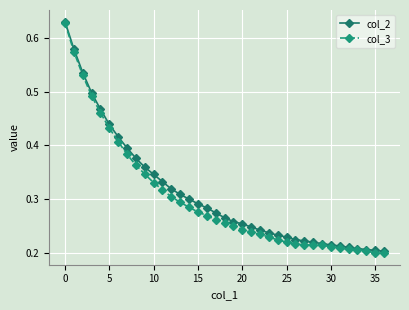

How many col_3 values are between 0 and 1?

37